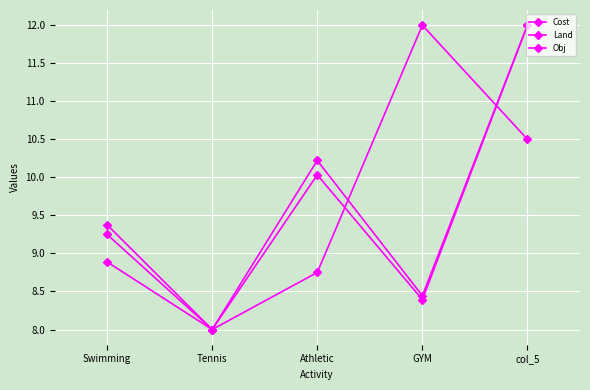

Which series has the widest spread of values?

Cost